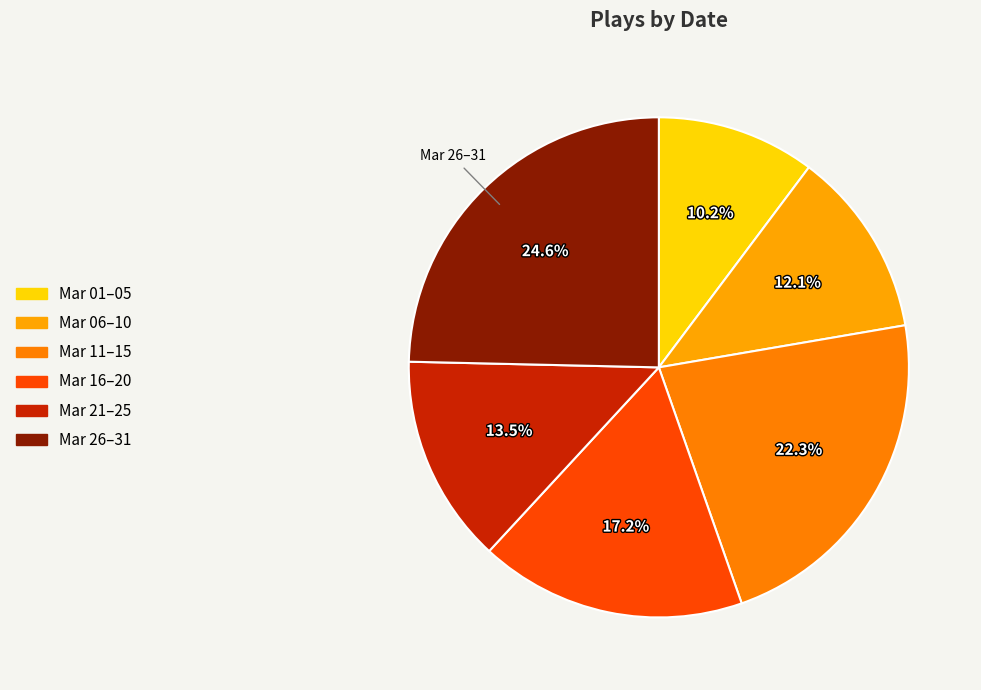

How many slices are in this pie chart?

6